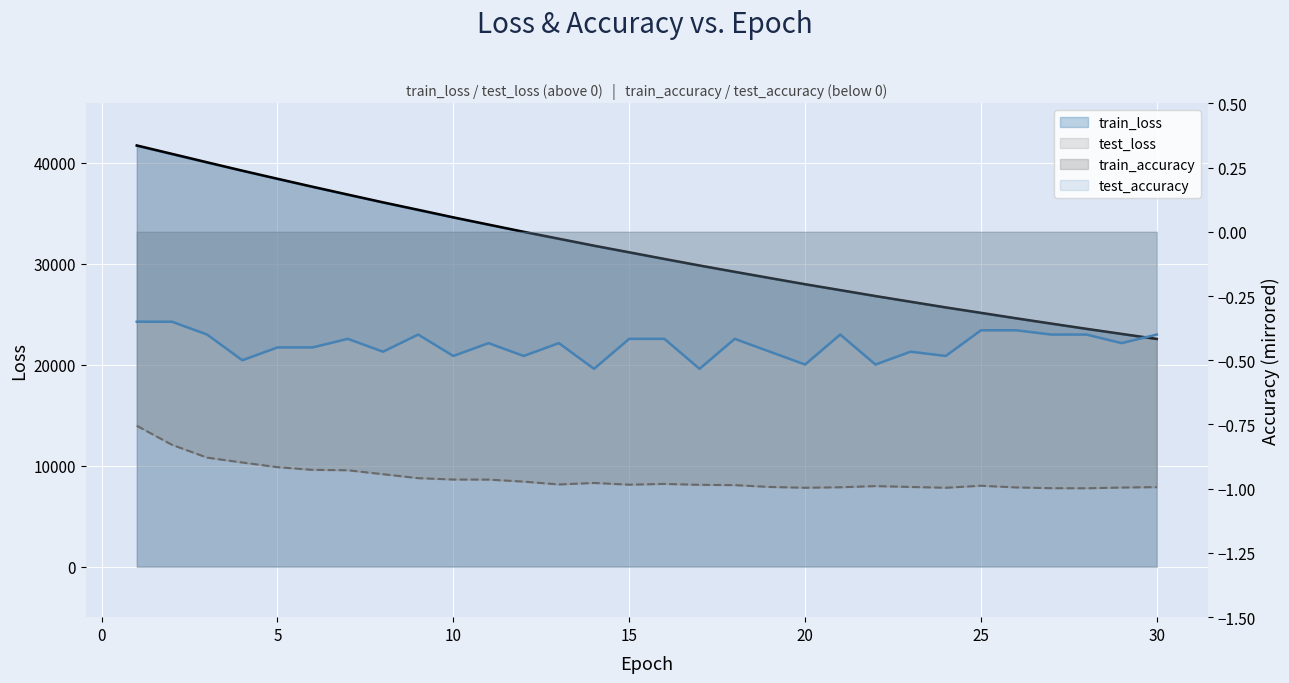

What is the highest value of the test_accuracy series?

-0.3